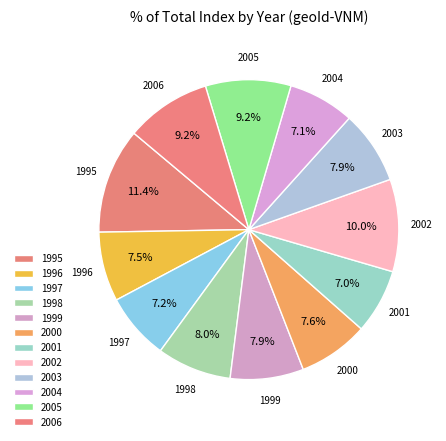

Is there any slice that represents more than half of the pie?

No